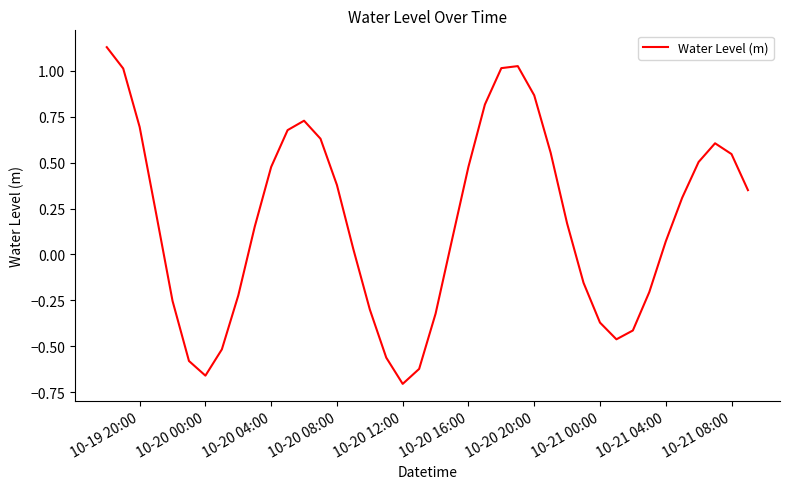

Count the number of data series in this chart.

1